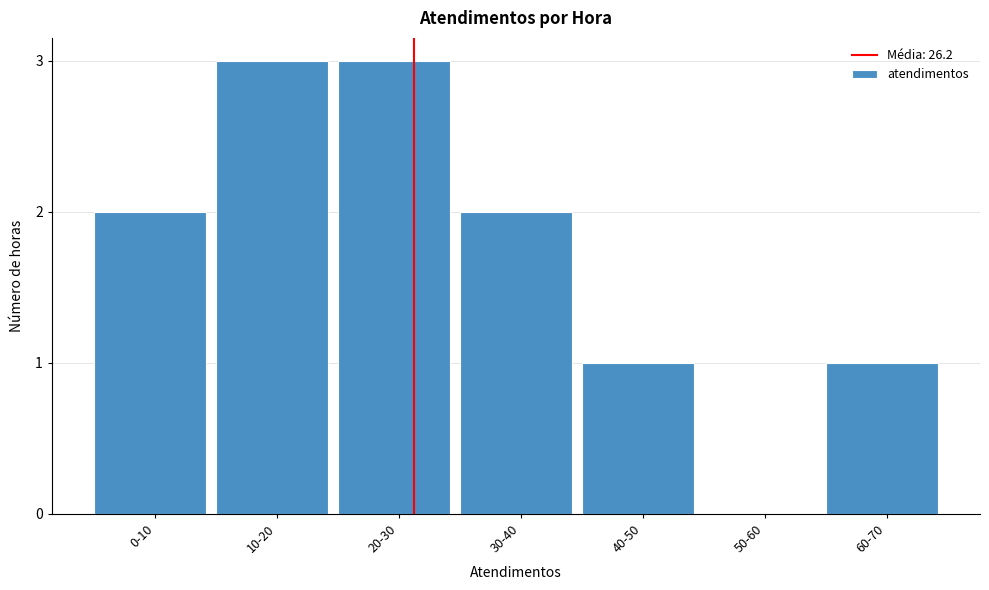

Reading left to right, transcribe all the data shown in this chart.

0-10=2	10-20=3	20-30=3	30-40=2	40-50=1	50-60=0	60-70=1